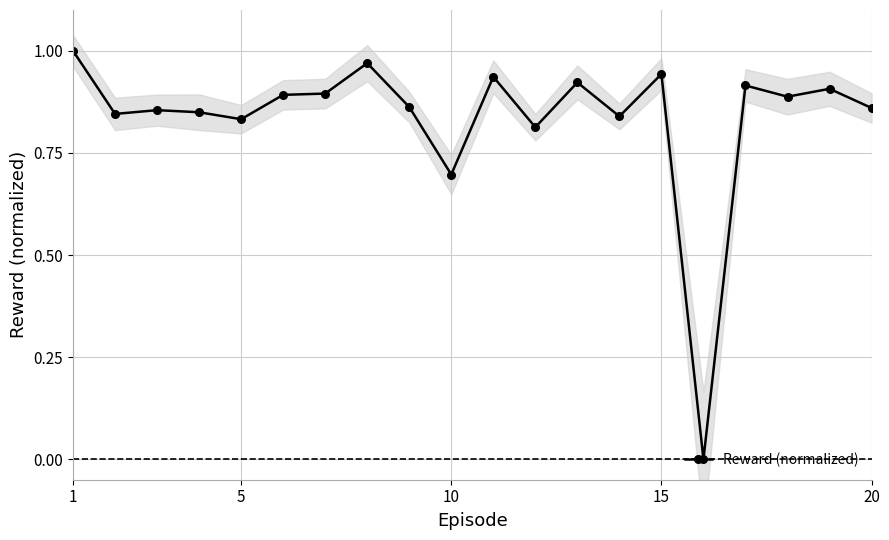

What is the difference between the maximum and minimum values?

1.0